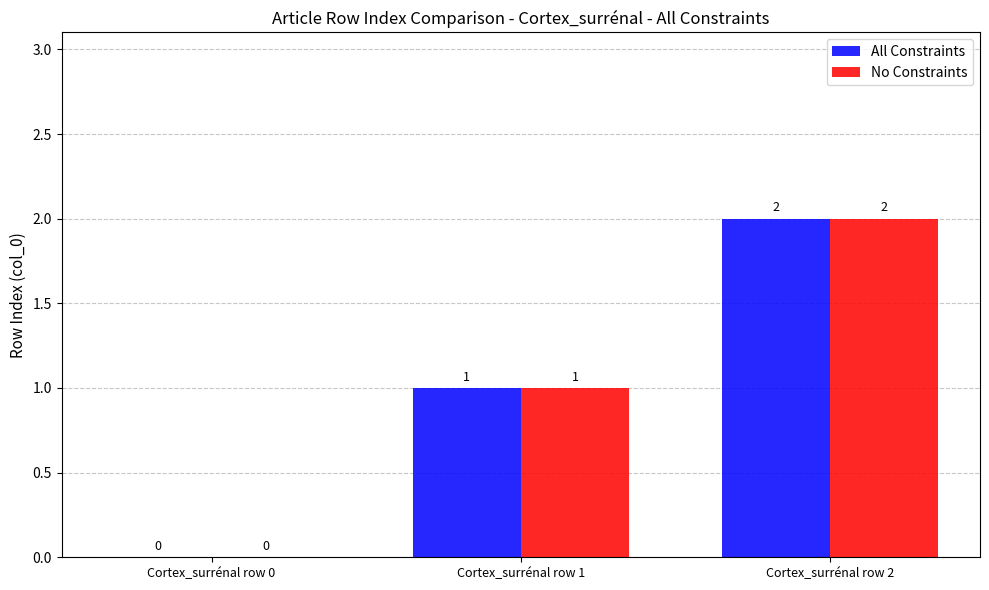

How many values in No Constraints are above zero?

2